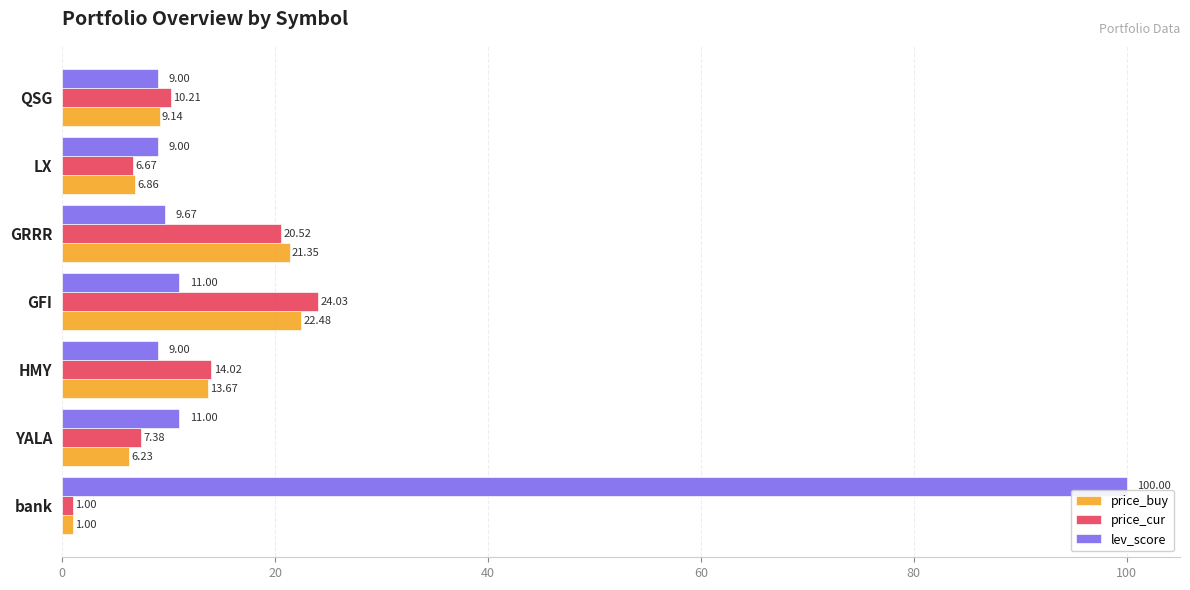

At which label does price_cur reach its peak?

GFI